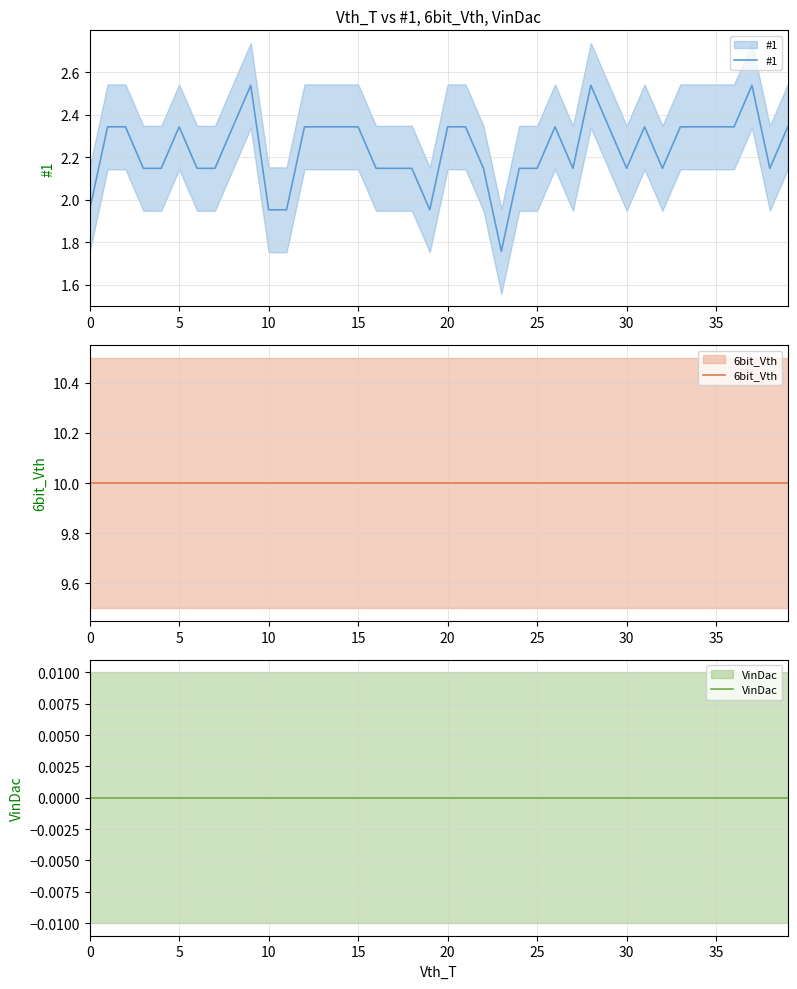

What is the value of the #1 point at the 31st from the left?

2.1